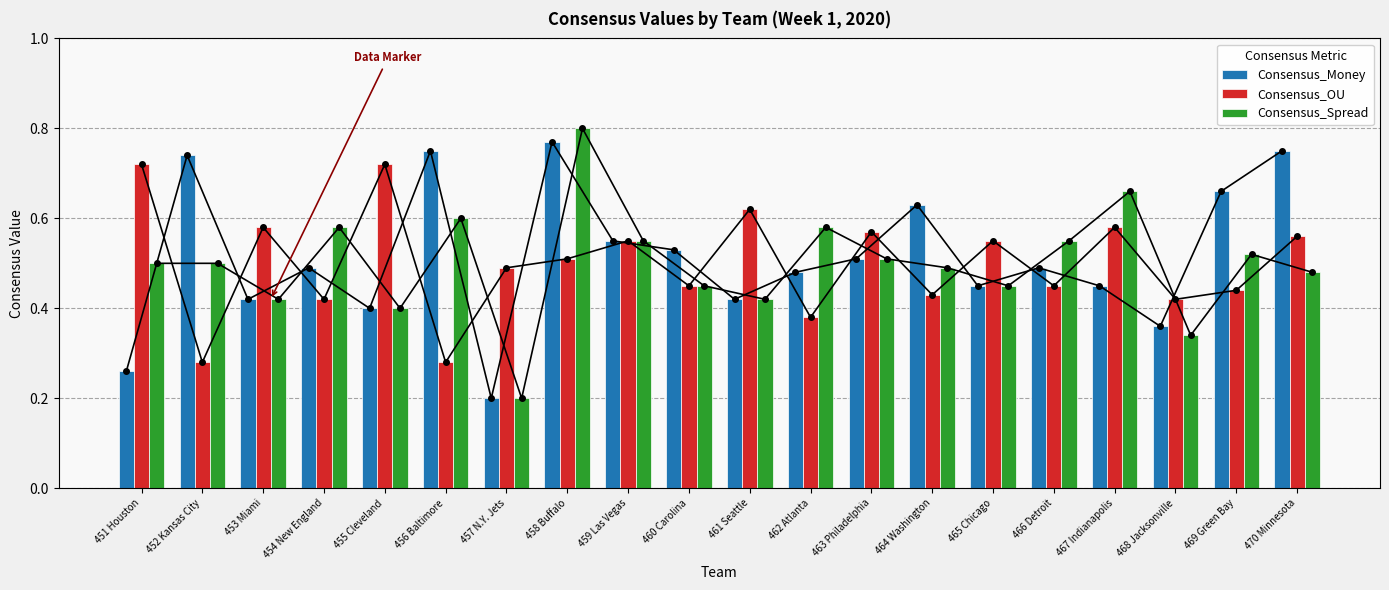

At which category does the chart reach its minimum across all series?

457 N.Y. Jets